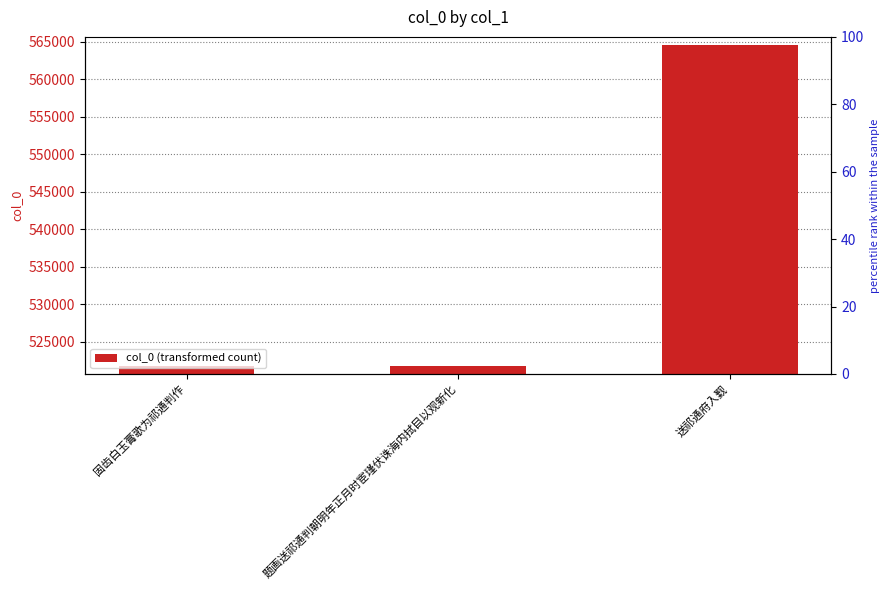

Between 固齿白玉膏歌为祁通判作 and 题画送祁通判朝明年正月时宦瑾伏诛海内拭目以观新化, which is larger?

固齿白玉膏歌为祁通判作